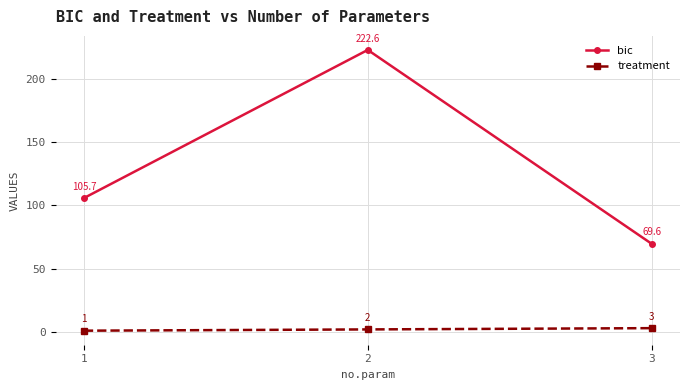

What is the difference between the highest and lowest values at 2?

220.6